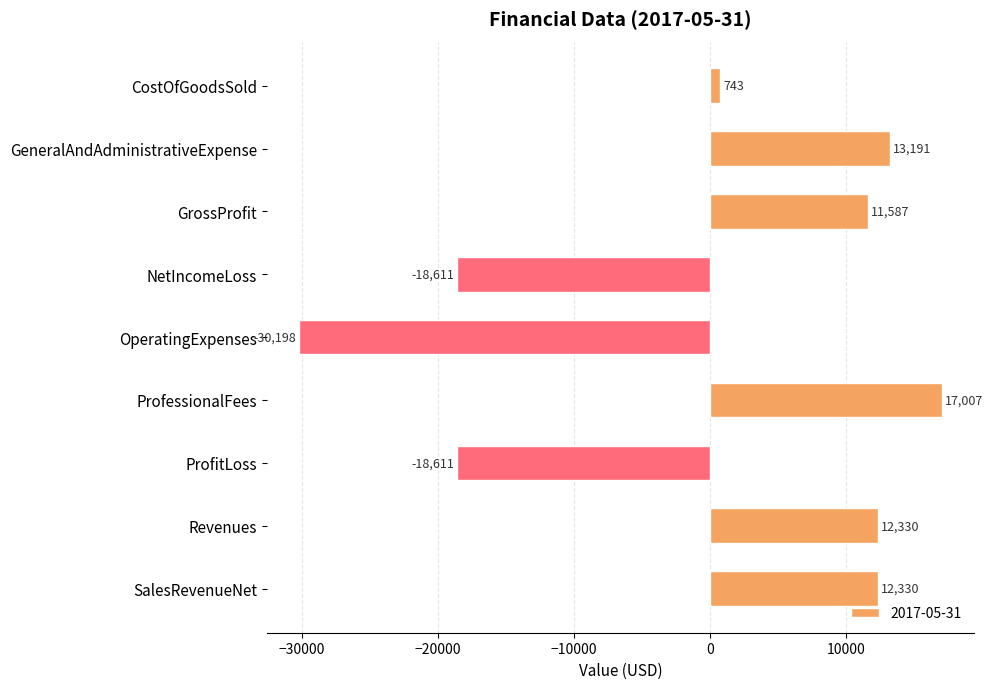

What is the value of the 8th bar from the top?

12330